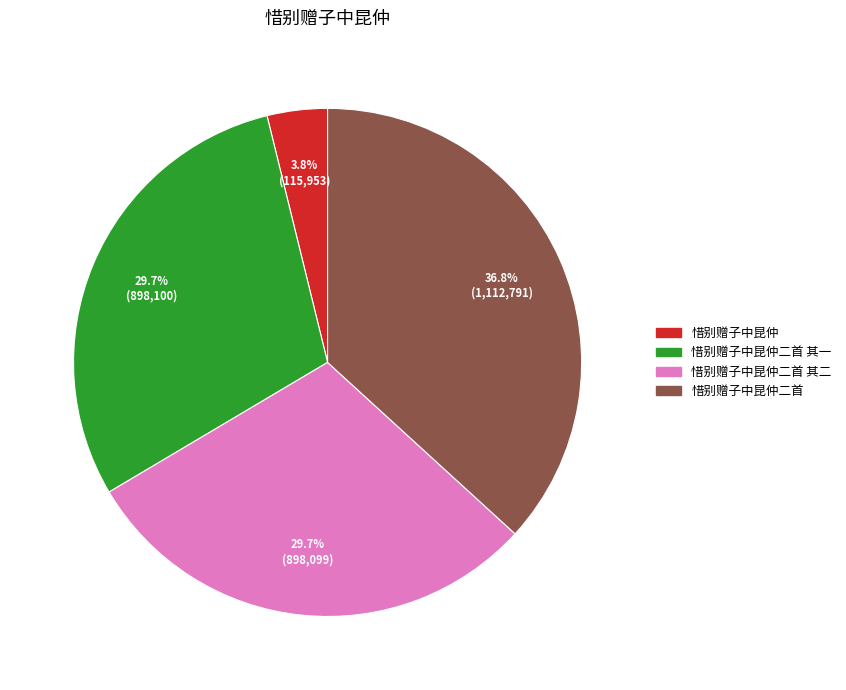

What portion of the pie excludes 惜别赠子中昆仲?

96.2%